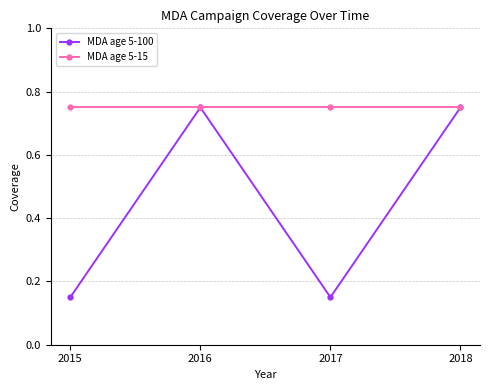

What is the total value across all series at 2016?

1.5